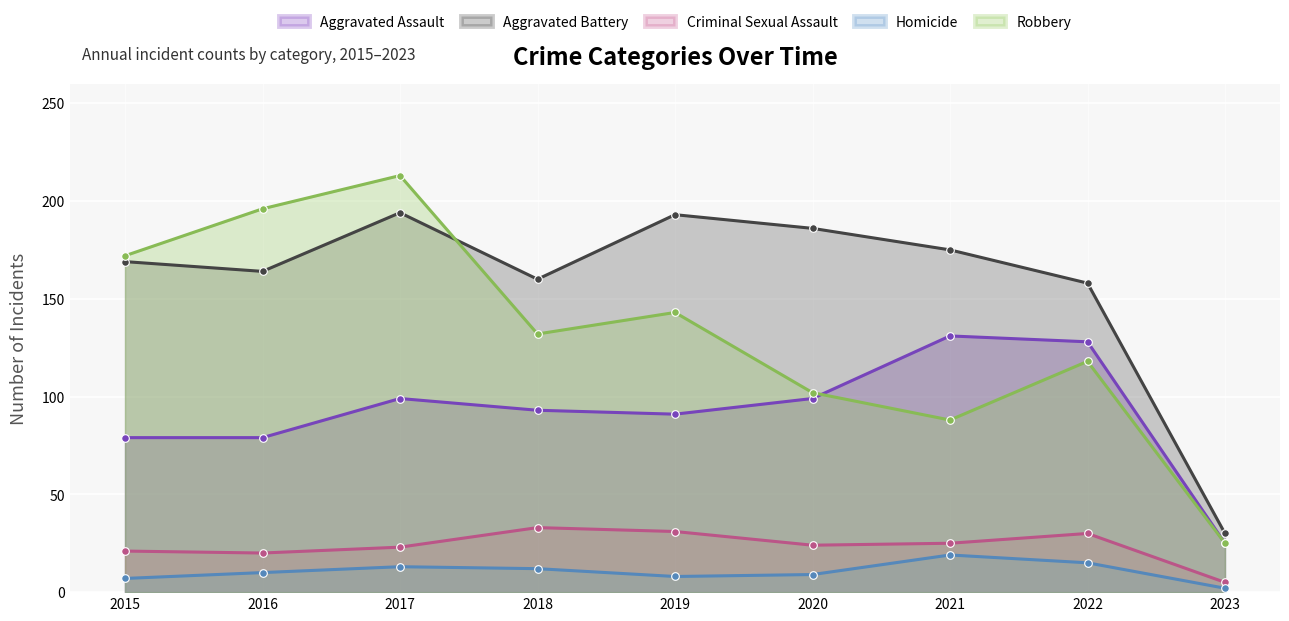

What is the spread (max minus min) of values at 2015?

165